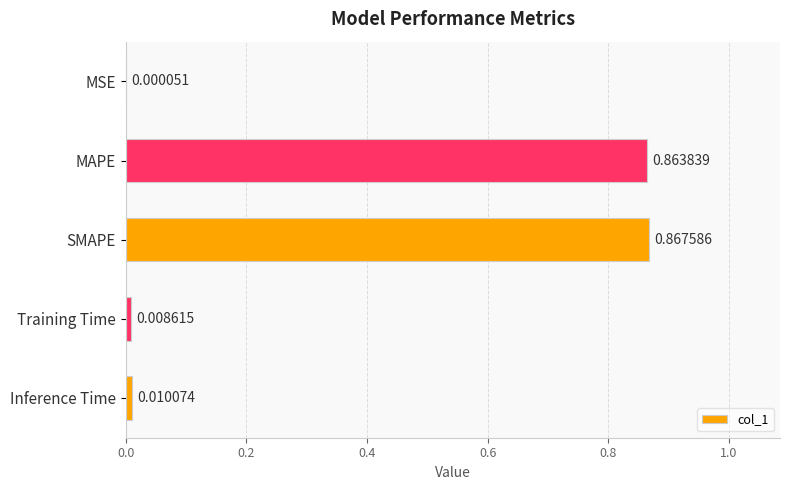

How many data points does each series have?

5